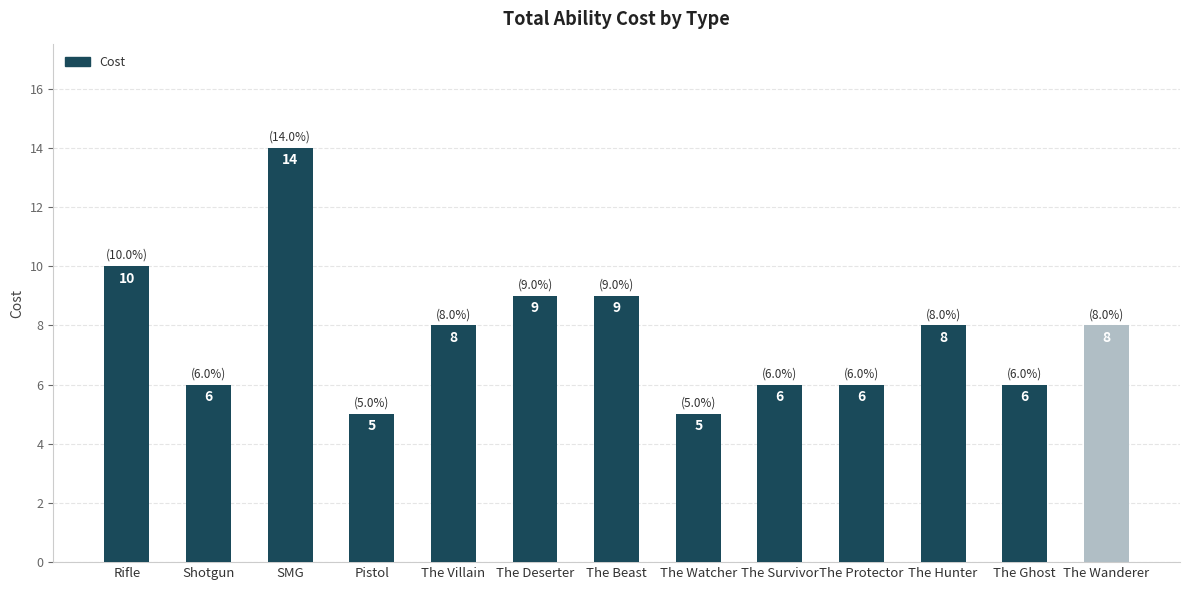

Reading left to right, what are all the values shown in this chart?

10	6	14	5	8	9	9	5	6	6	8	6	8